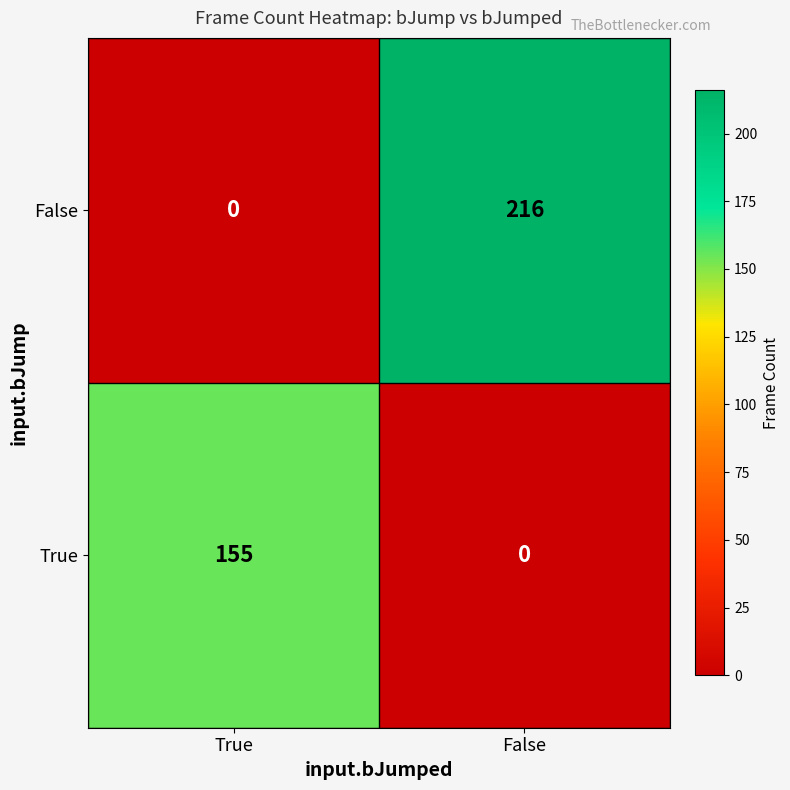

Which series has the largest total across all categories?

False